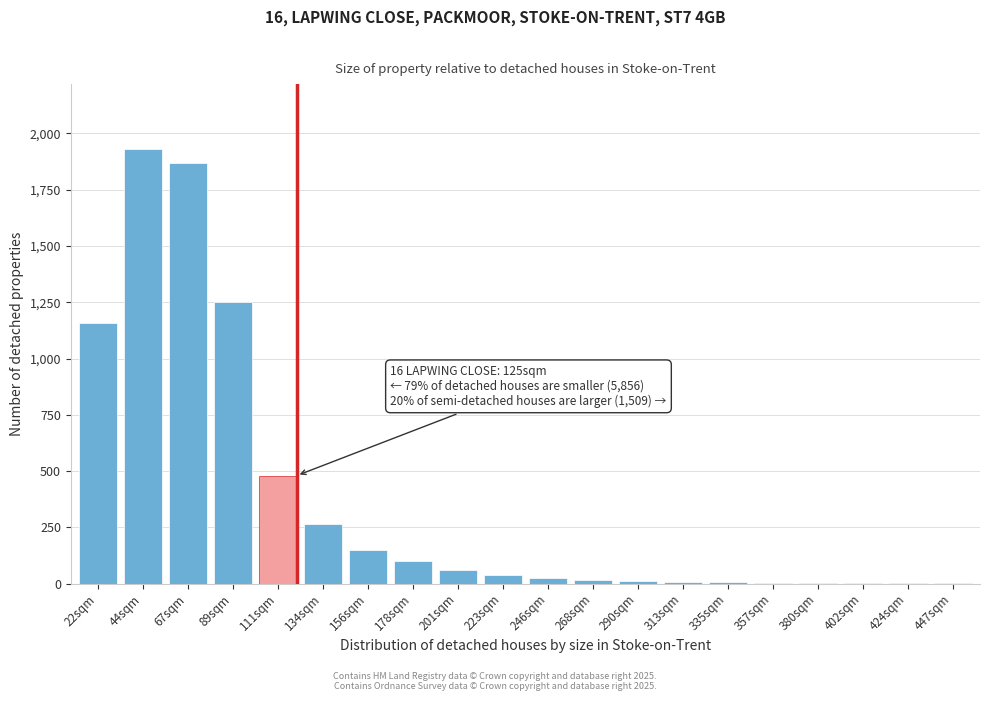

At which label is the value closest to 965?

22sqm